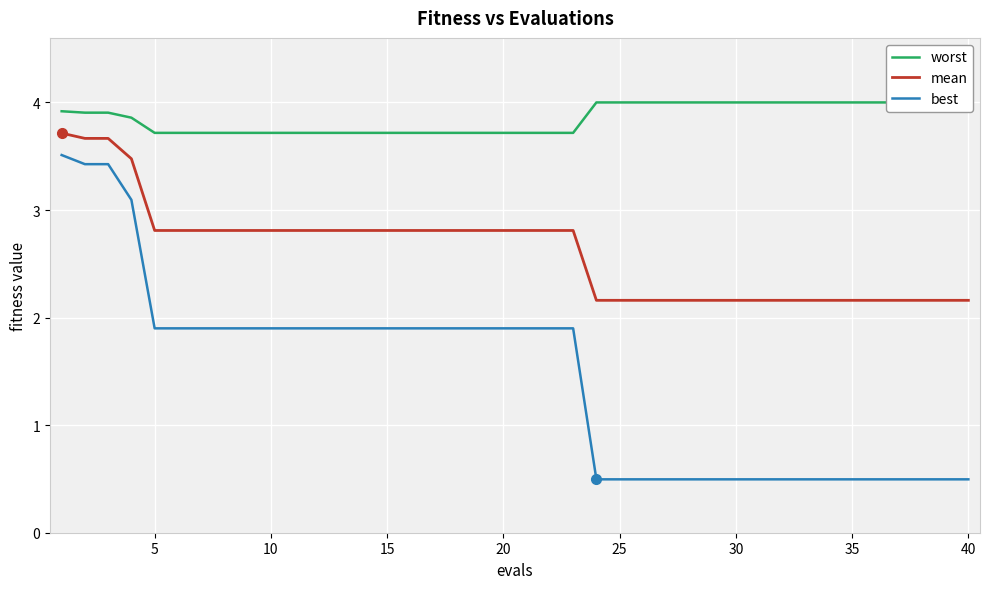

True or false: mean and best cross at least once.

False